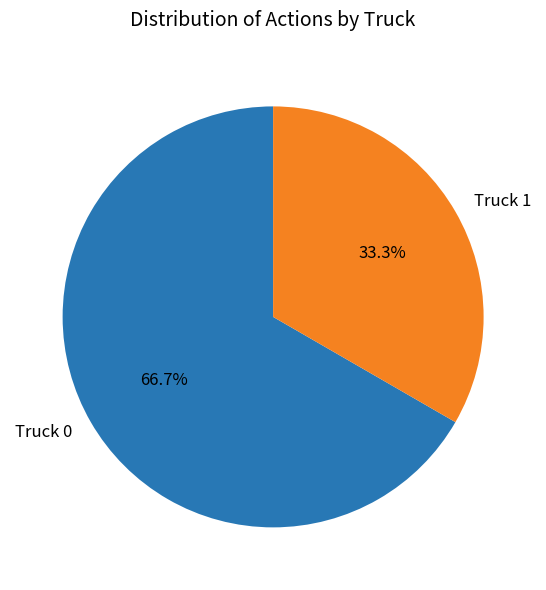

Which slice is the largest?

Truck 0